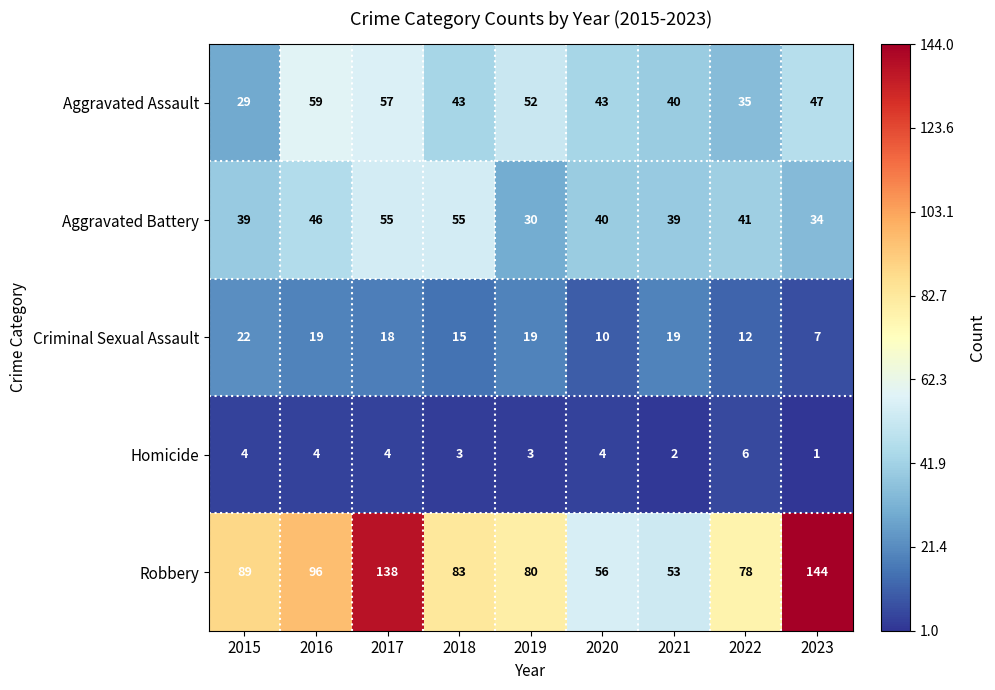

Count the number of data series in this chart.

5